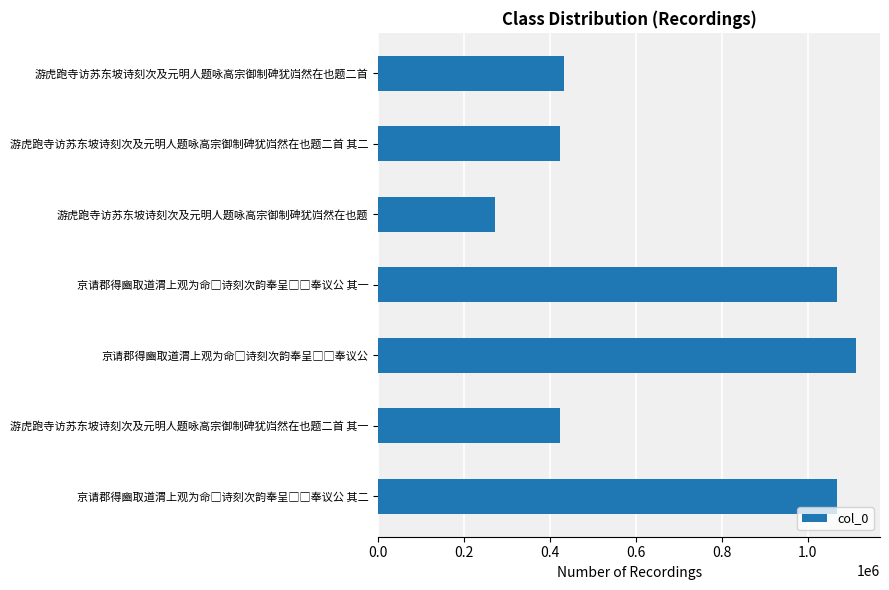

How many bars are there in total?

7